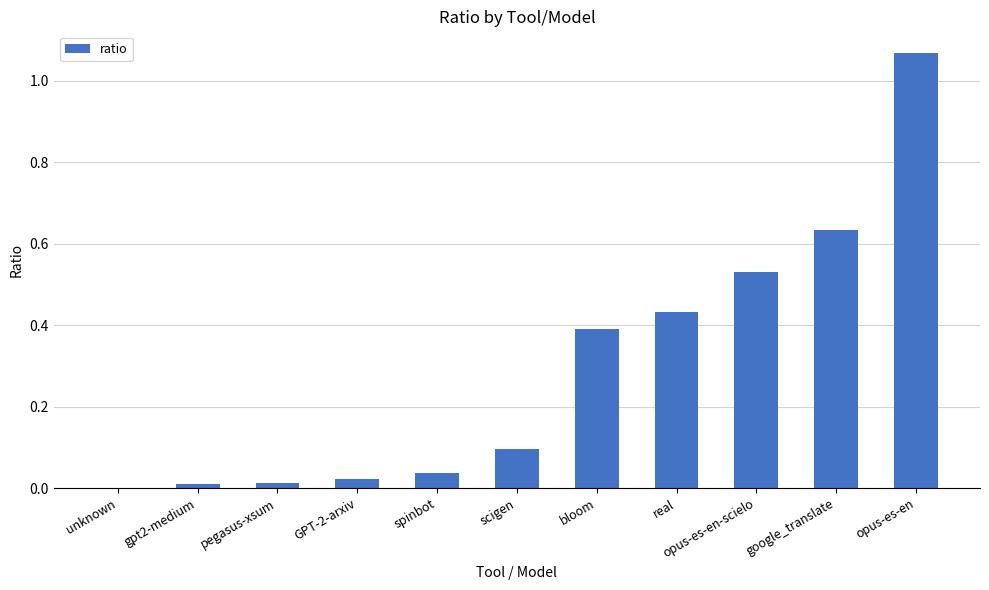

Are the bars horizontal?

No